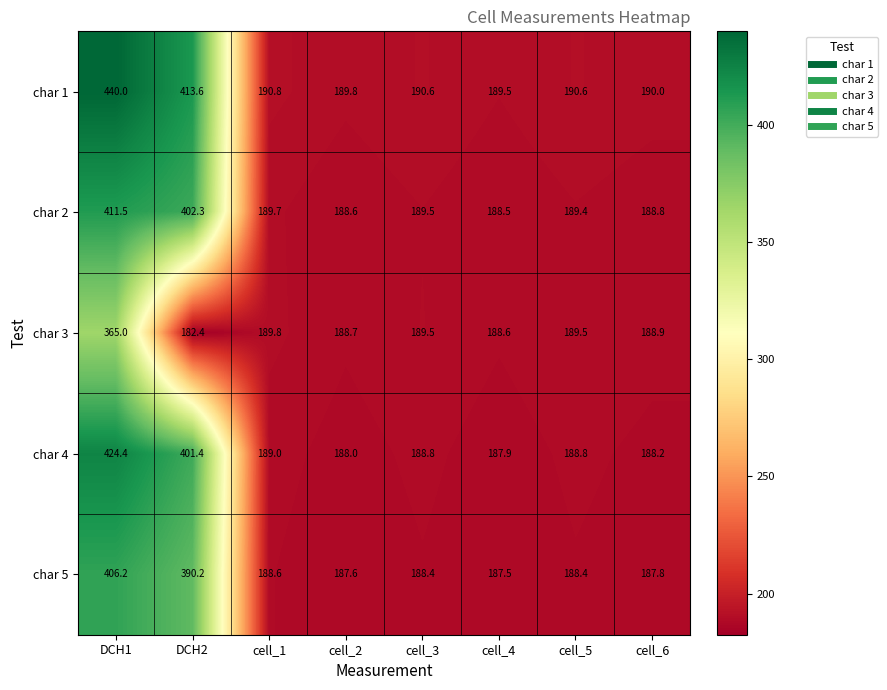

Where is char 5 nearest to the value 296?

DCH2